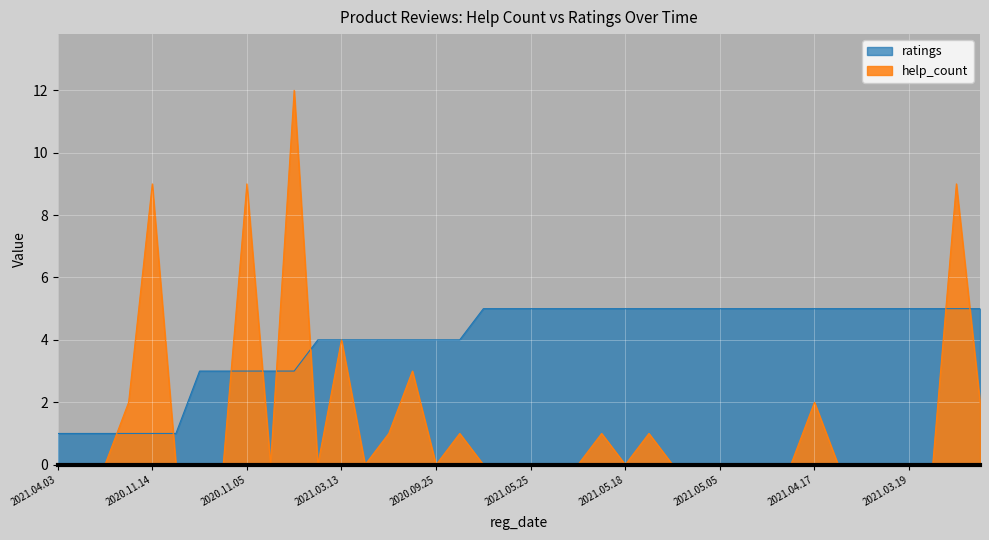

At which category is the sum across all series the highest?

2020.09.19